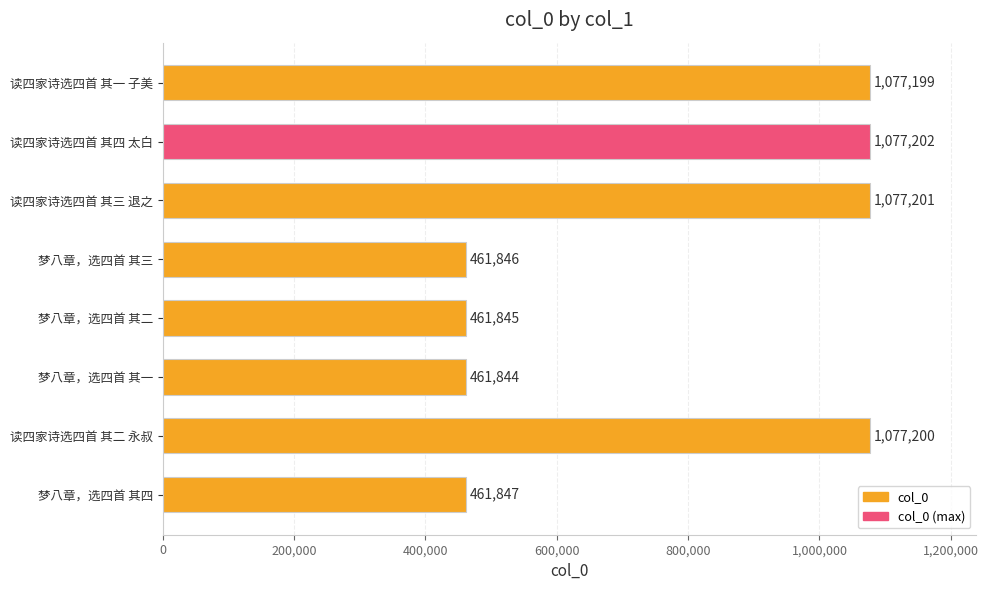

What is the change in value from 读四家诗选四首 其一 子美 to 梦八章，选四首 其一?

-615355